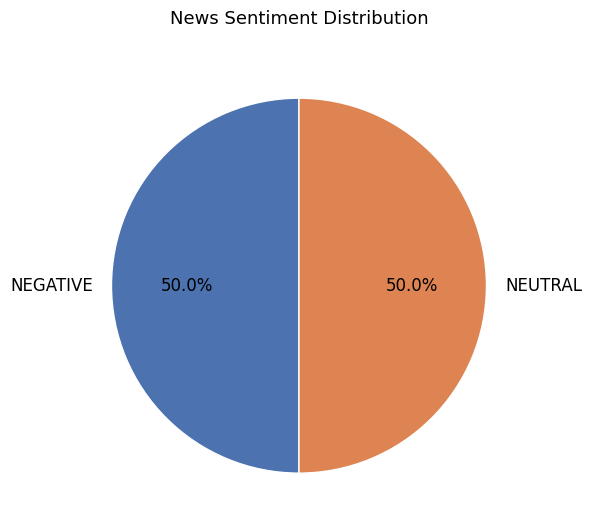

What is the ratio of the value at NEGATIVE to the value at NEUTRAL?

1.0